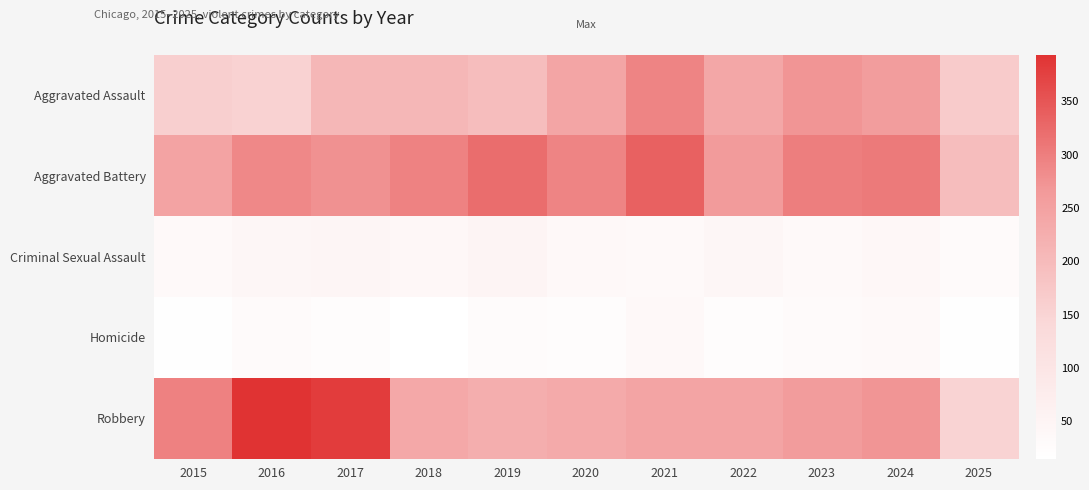

What is the difference between the highest and lowest values at 2017?

357